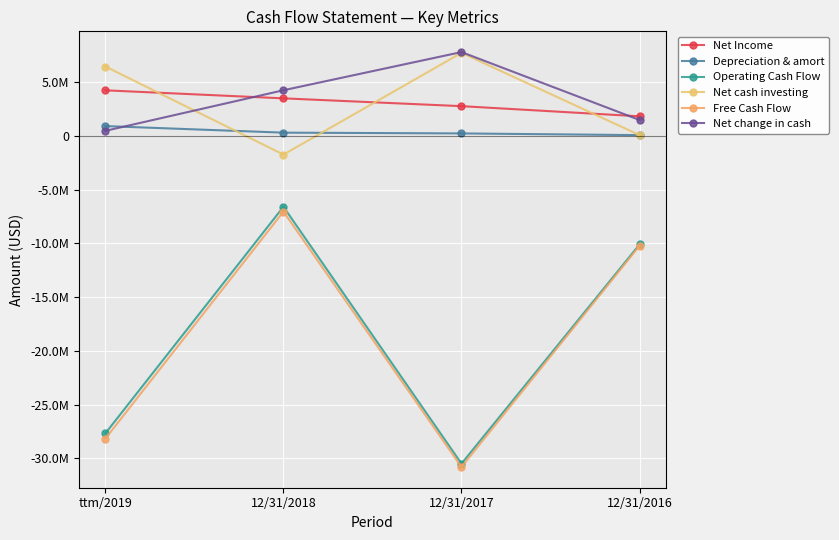

What is the label of the 4th point from the right?

ttm/2019